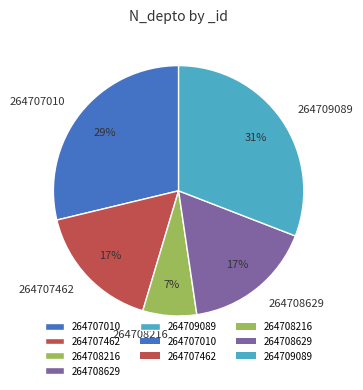

Does any single category account for the majority?

No